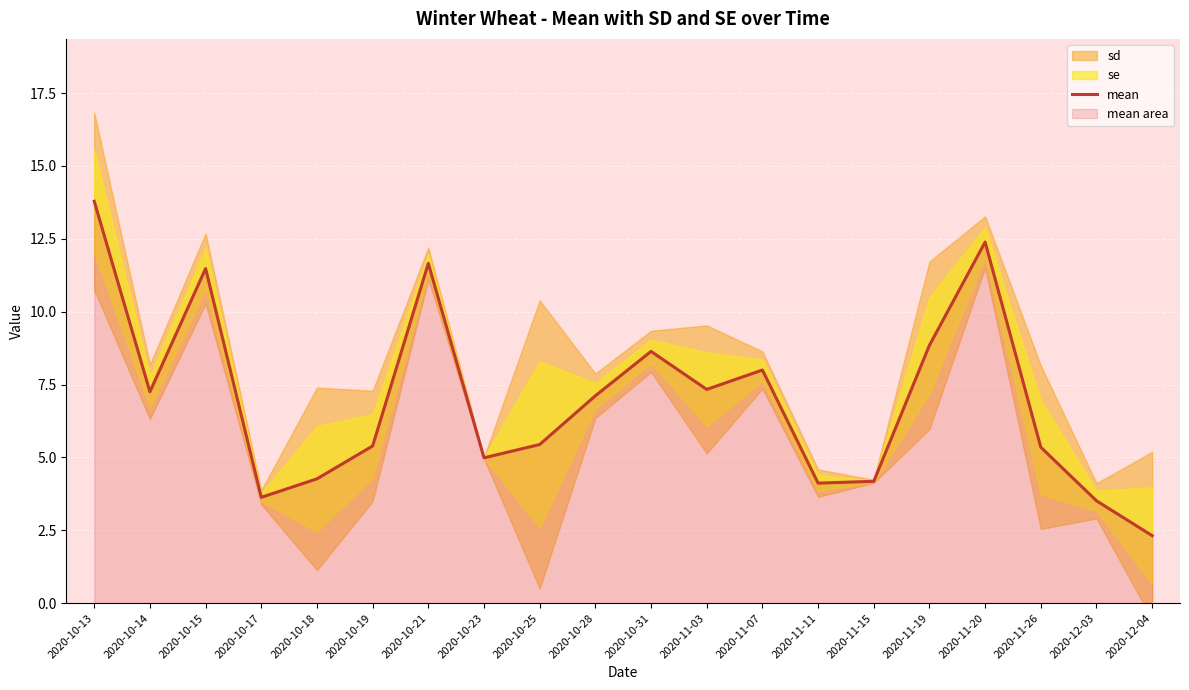

Between 2020-10-31 and 2020-11-26, which is larger?

2020-10-31